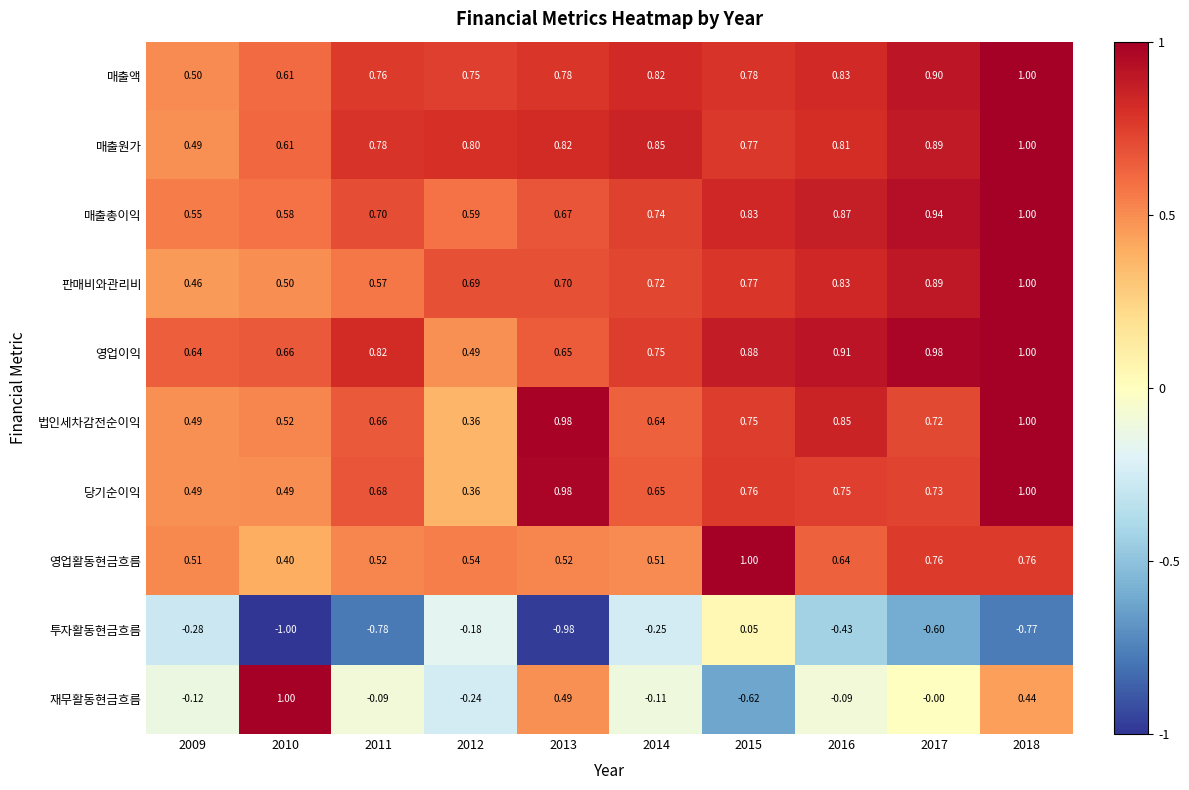

Is the value of 재무활동현금흐름 at 2012 greater than the value of 당기순이익 at 2009?

No